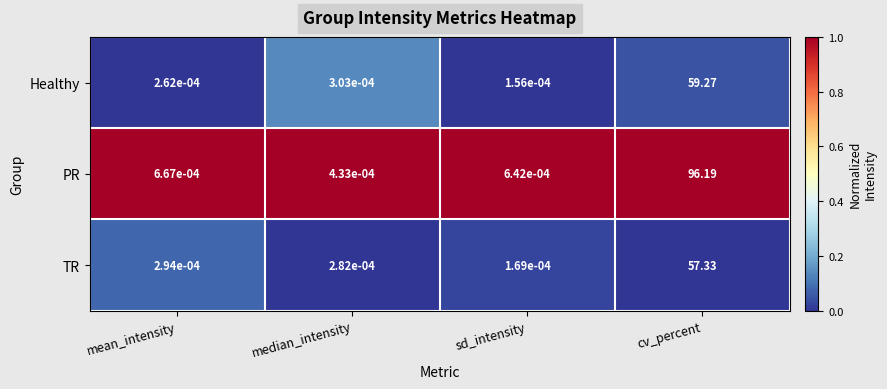

Where is Healthy nearest to the value 29?

median_intensity